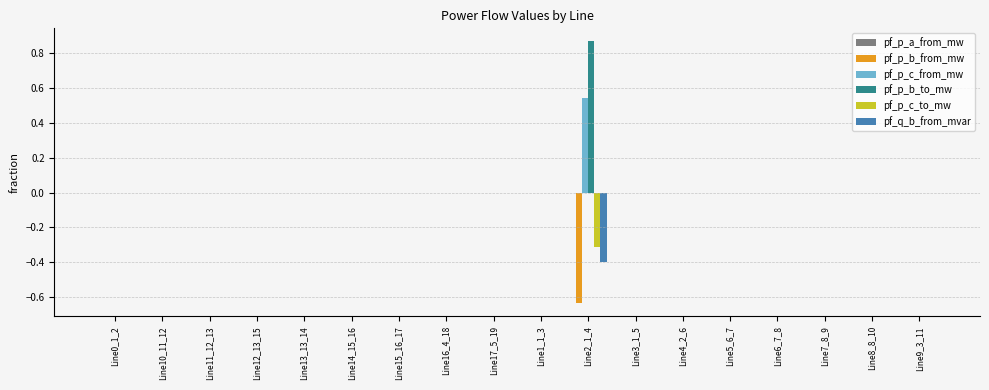

How many distinct data groups are displayed?

6